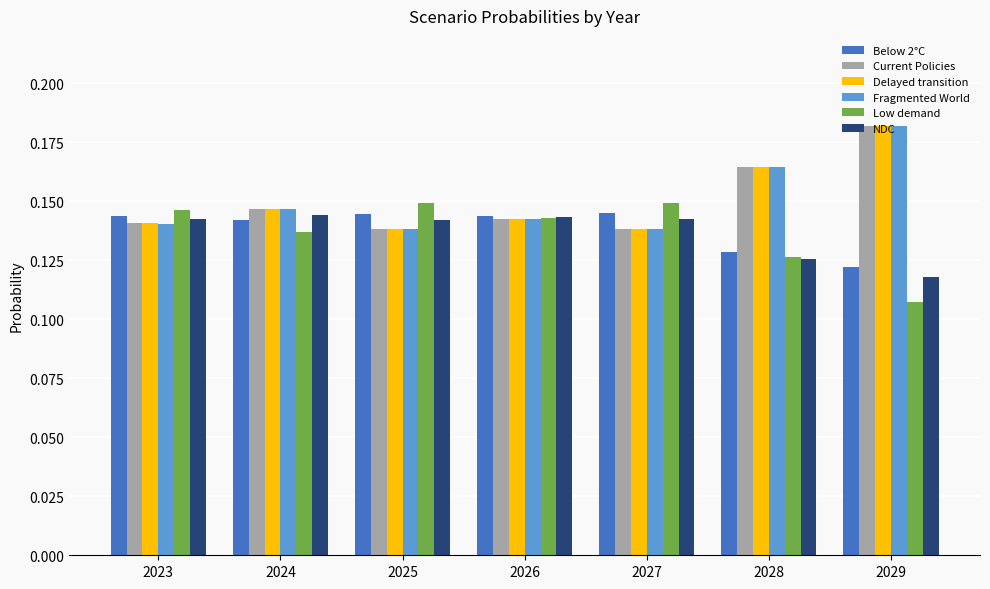

True or false: Below 2°C has a value of 0.0 at 2029.

False